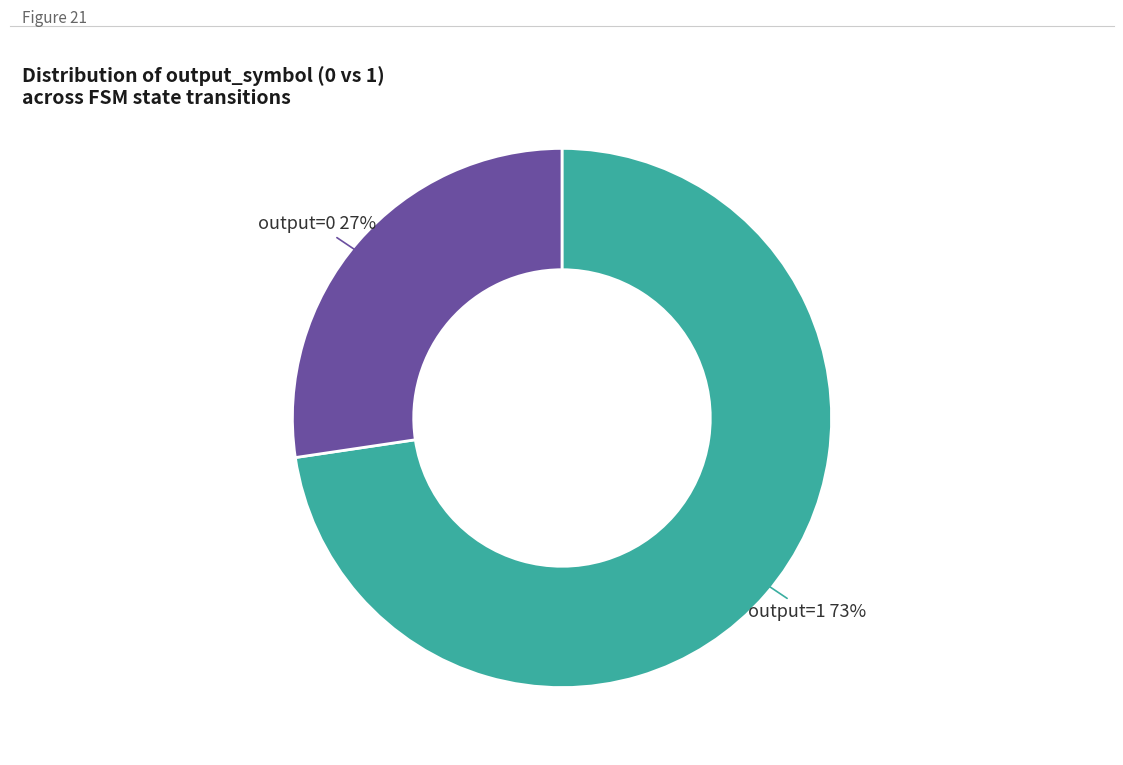

To the nearest percent, what is the average slice percentage?

50%